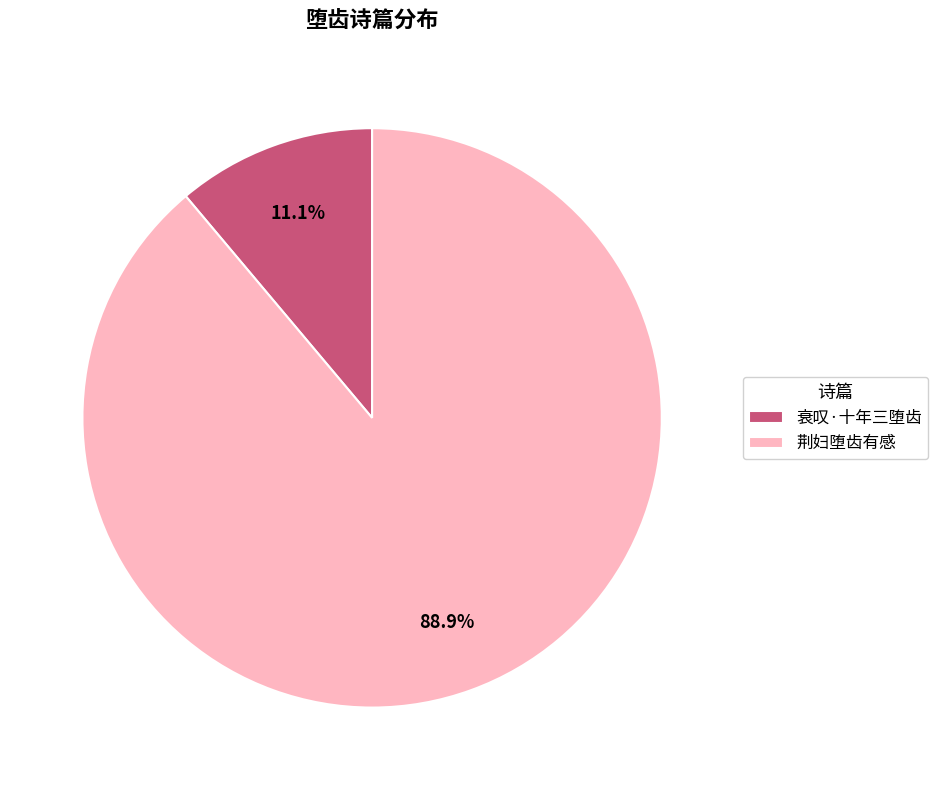

What percentage do 荆妇堕齿有感 and 衰叹·十年三堕齿 together represent?

100.0%